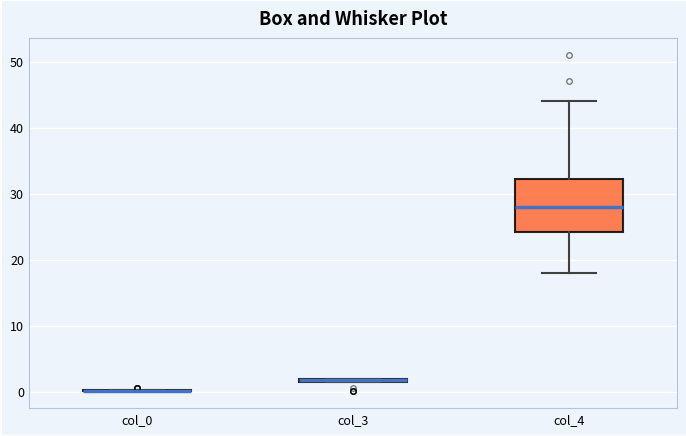

Comparing the boxes themselves (not the whiskers), which one is the tallest?

col_4